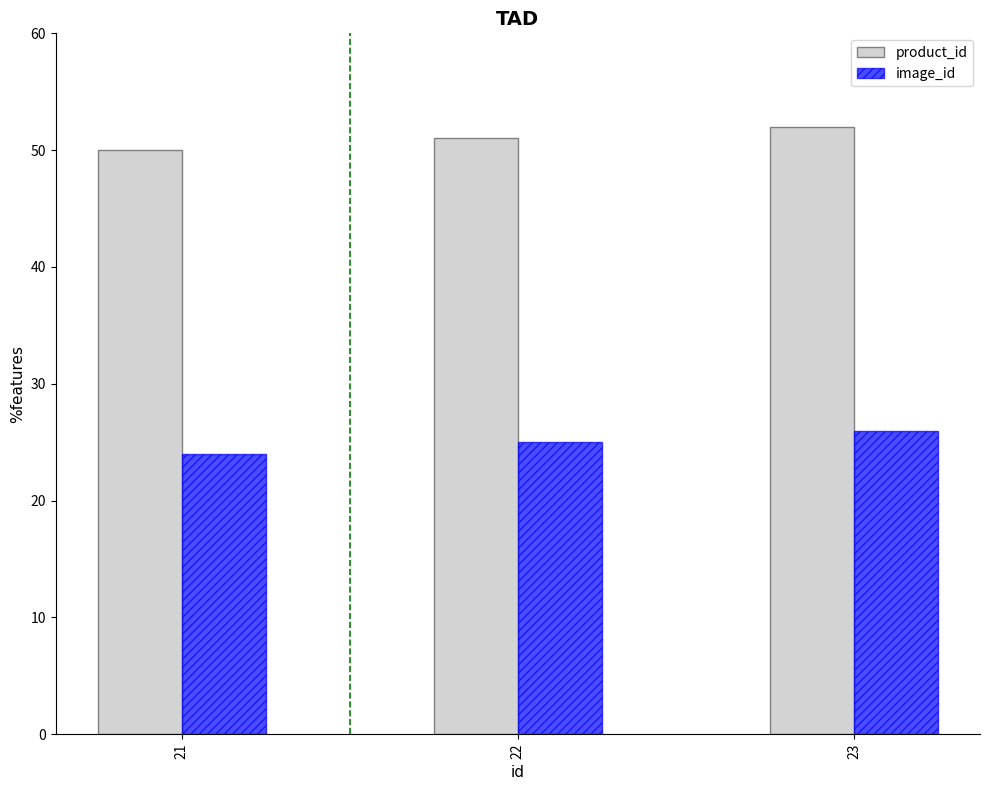

At 23, list the series in order from largest to smallest.

product_id, image_id